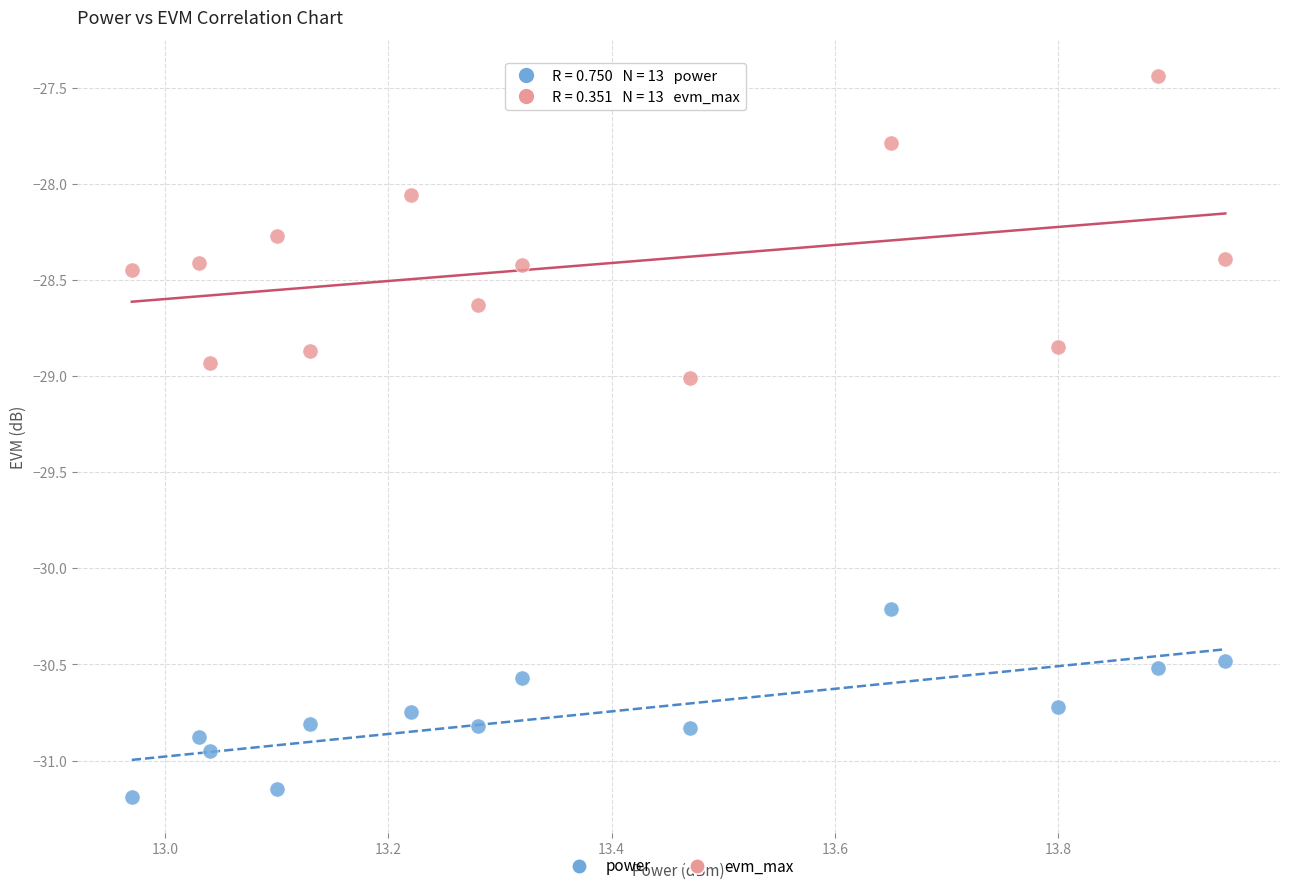

What are all the series names shown in the legend?

power, evm_max